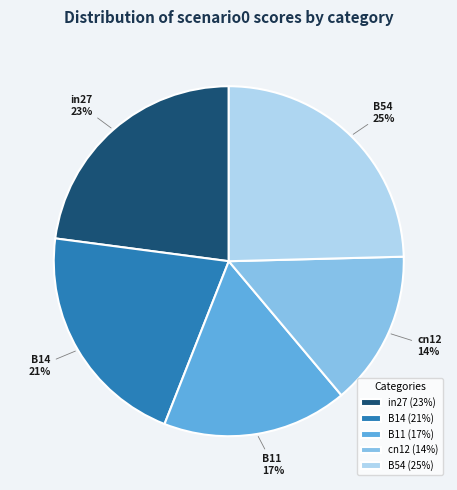

Rank the categories by value from highest to lowest.

B54, in27, B14, B11, cn12